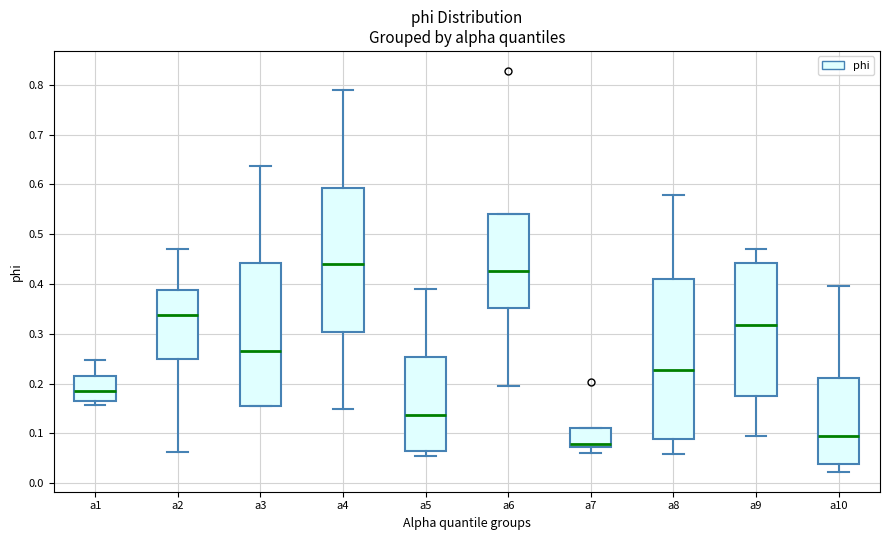

Which box has the highest median line?

a4